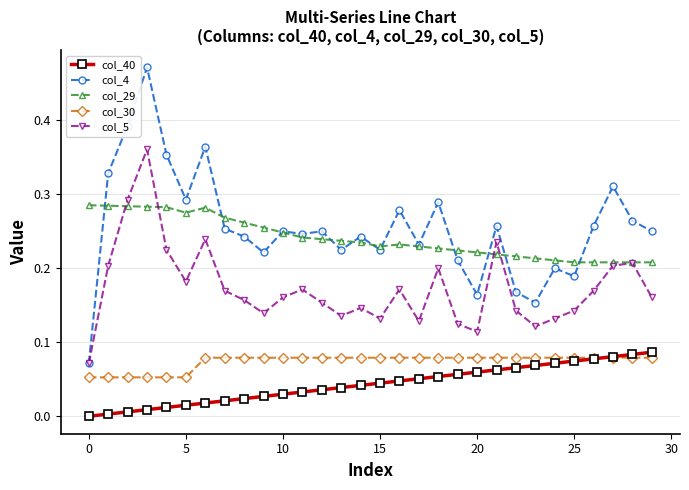

True or false: col_5 has more than 0 points higher than both neighbors.

True